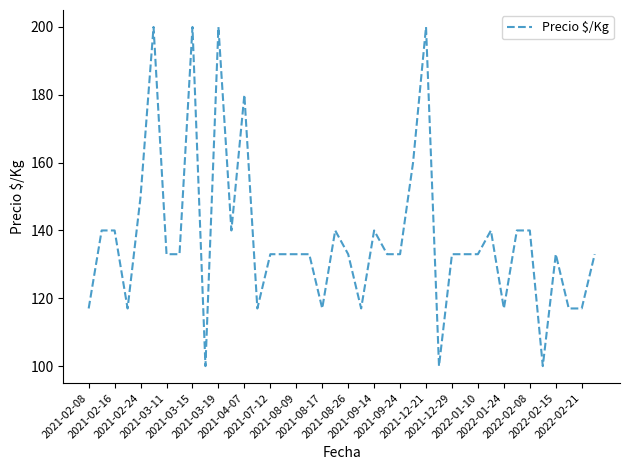

What is the greatest value displayed?

200